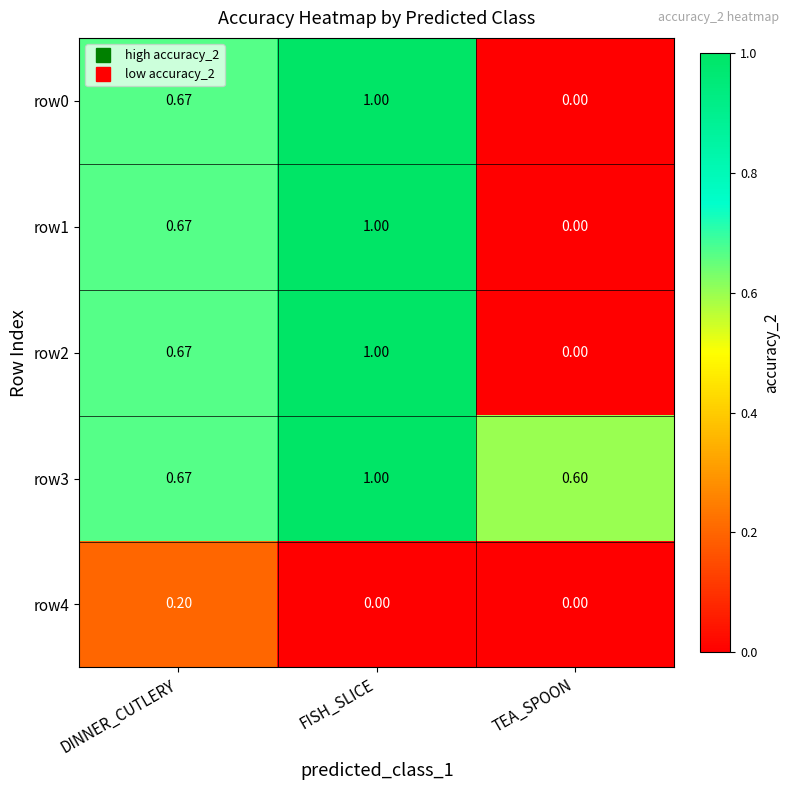

Which category has the lowest value in the row2 series?

TEA_SPOON